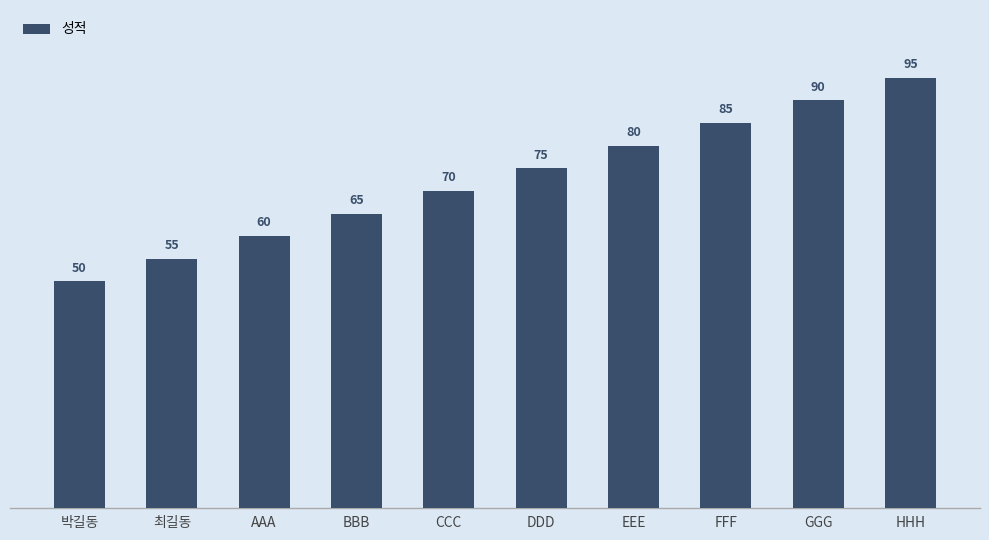

Reading right to left, what are all the values shown in this chart?

HHH=95	GGG=90	FFF=85	EEE=80	DDD=75	CCC=70	BBB=65	AAA=60	최길동=55	박길동=50